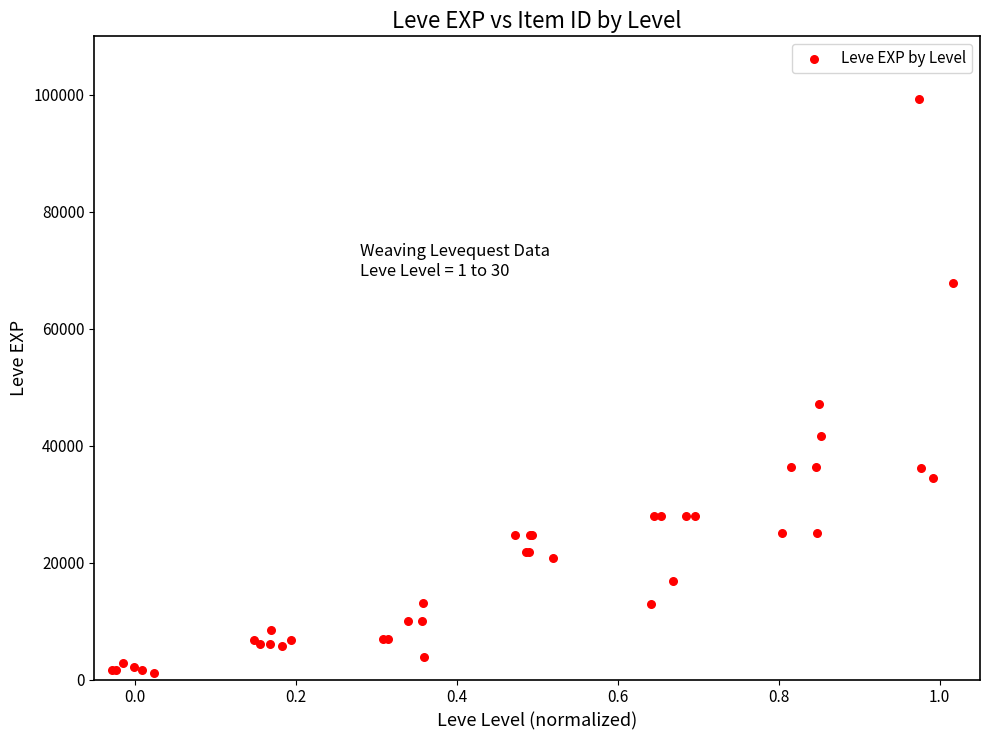

What Y value in the scatter plot is closest to 50190?

47200